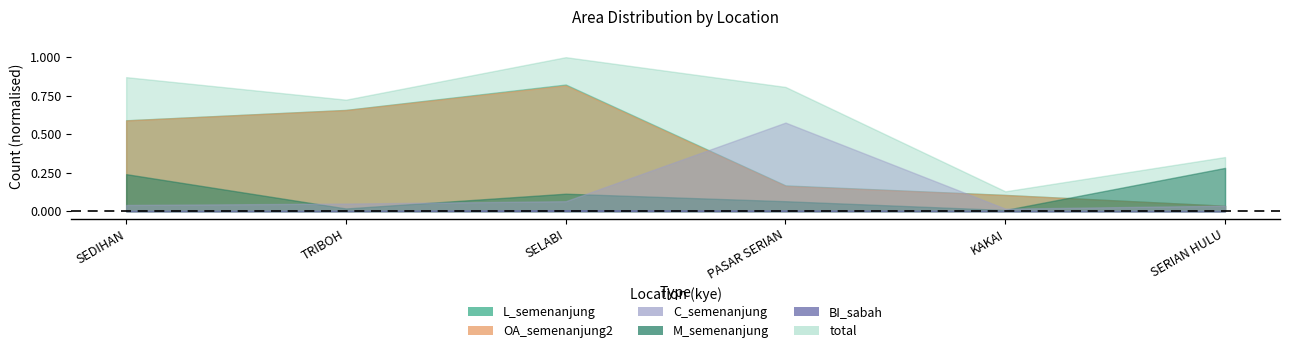

How many interior local valleys does the total series have?

2